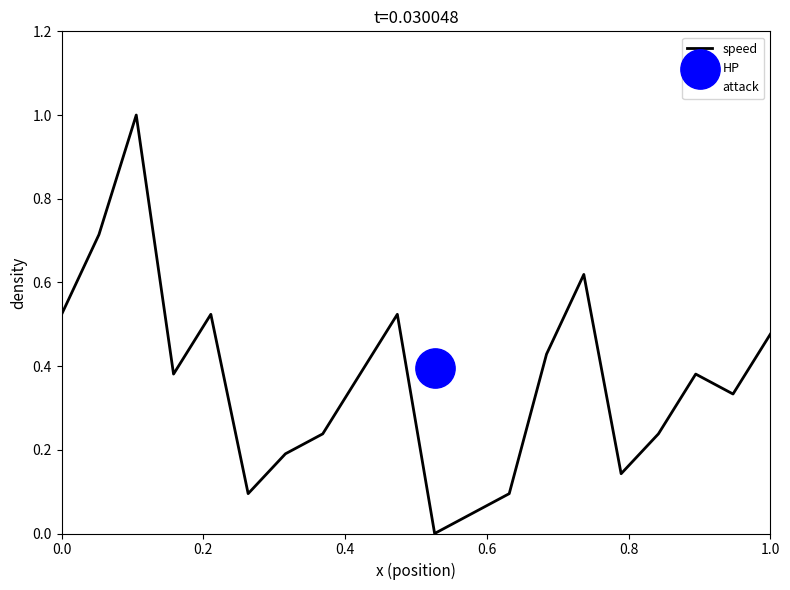

Which series reaches the minimum Y coordinate?

speed